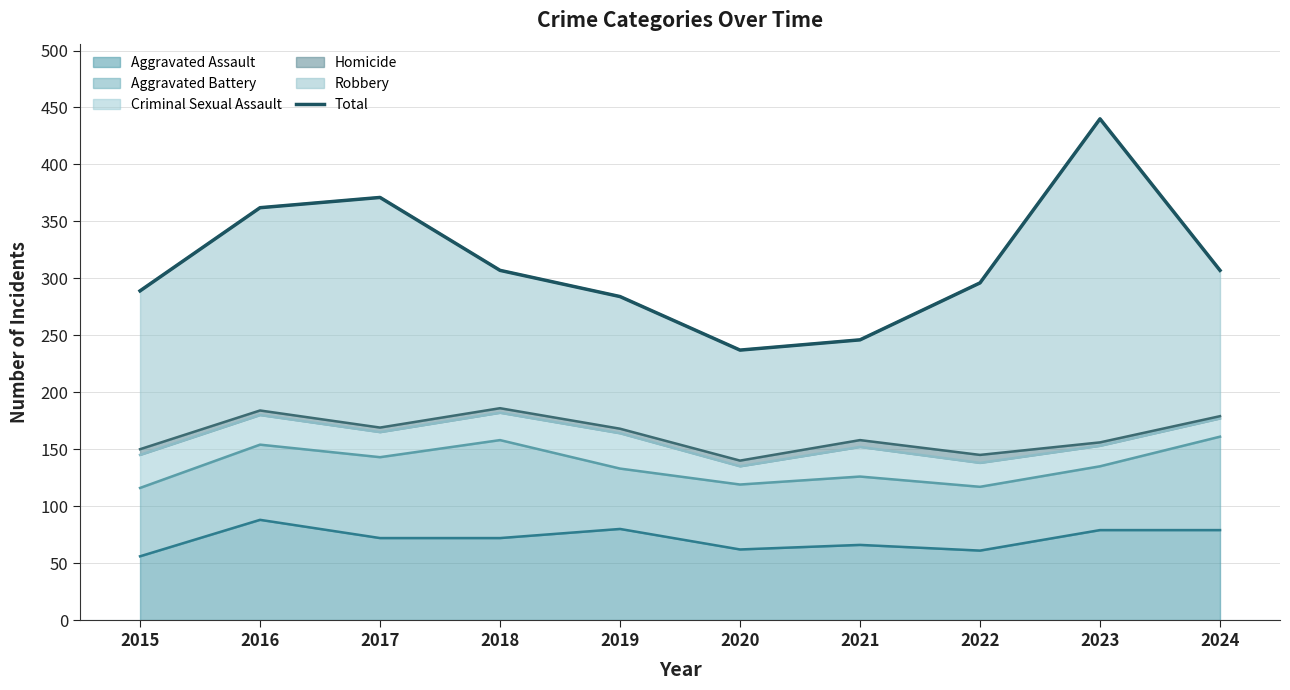

Rank the categories by value from lowest to highest.

2020, 2021, 2019, 2015, 2022, 2018, 2024, 2016, 2017, 2023